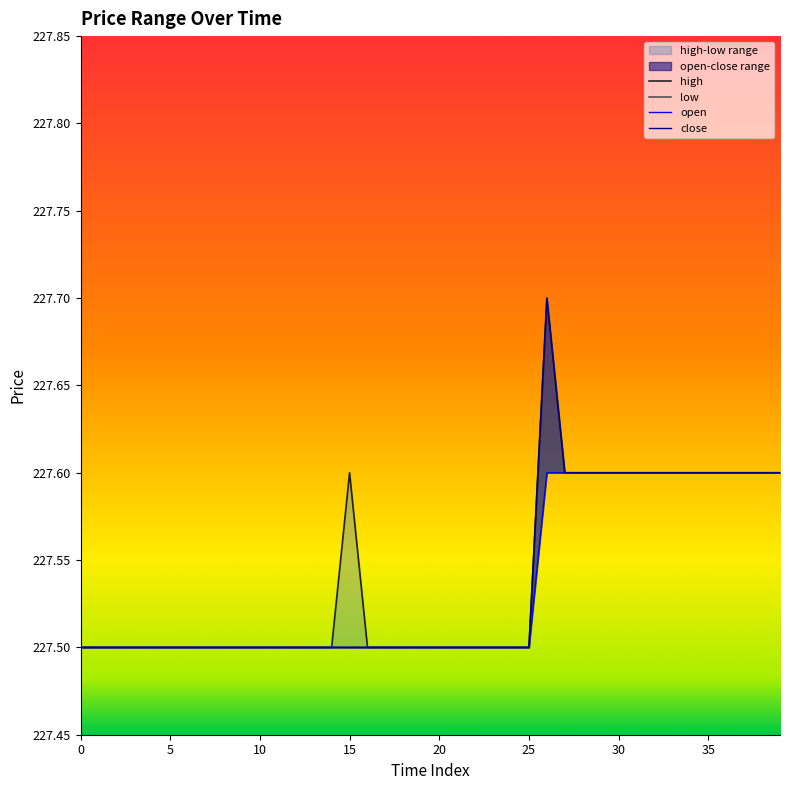

At which category is the sum across all series the highest?

26